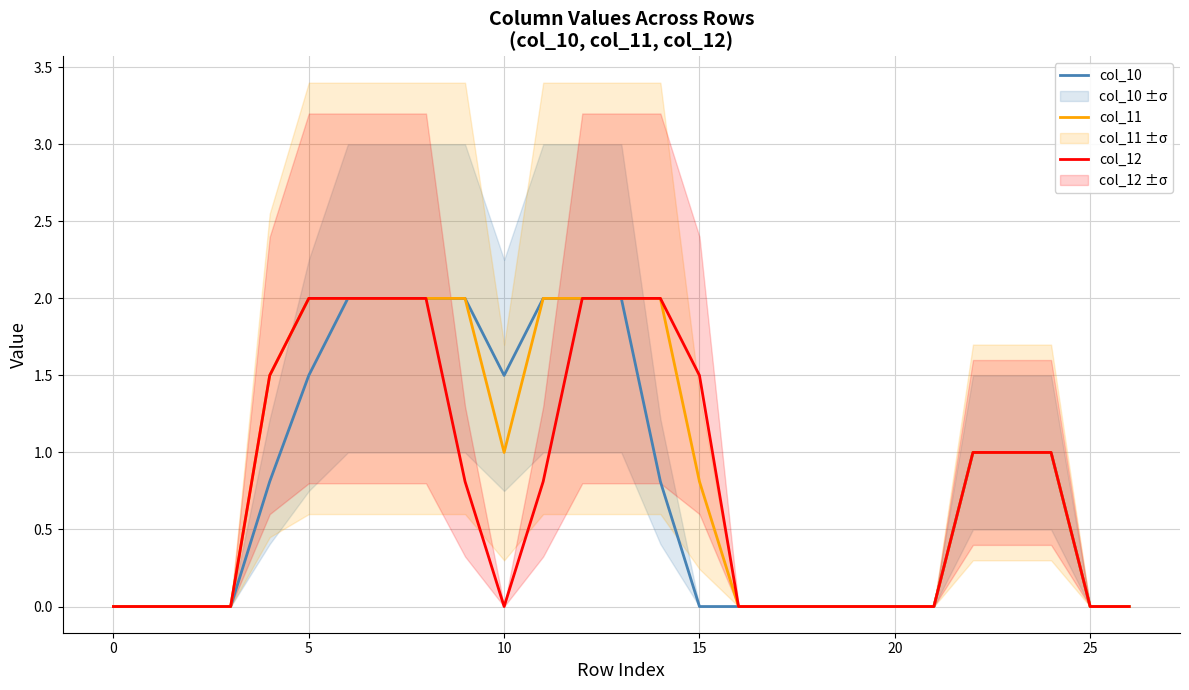

Count the col_12 values in the range 0 to 2.

27